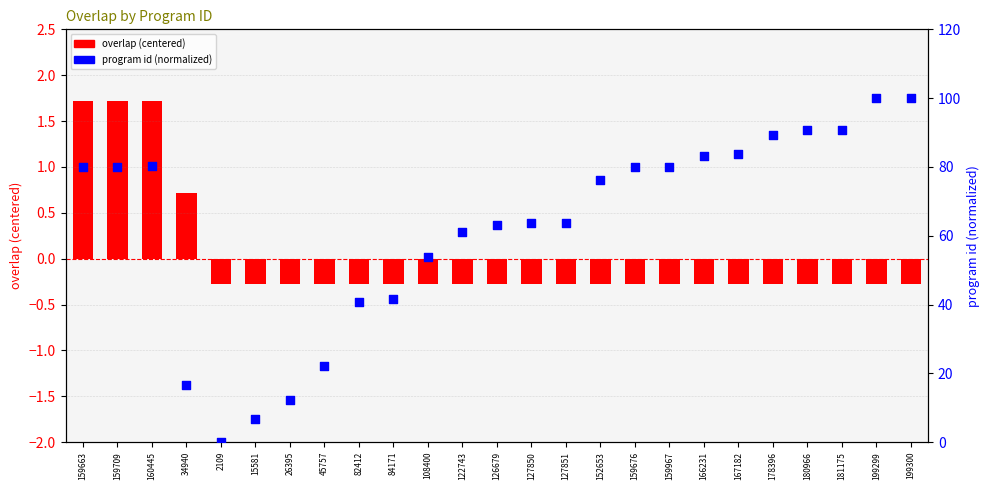

Which series has the largest total across all categories?

program id (normalized)